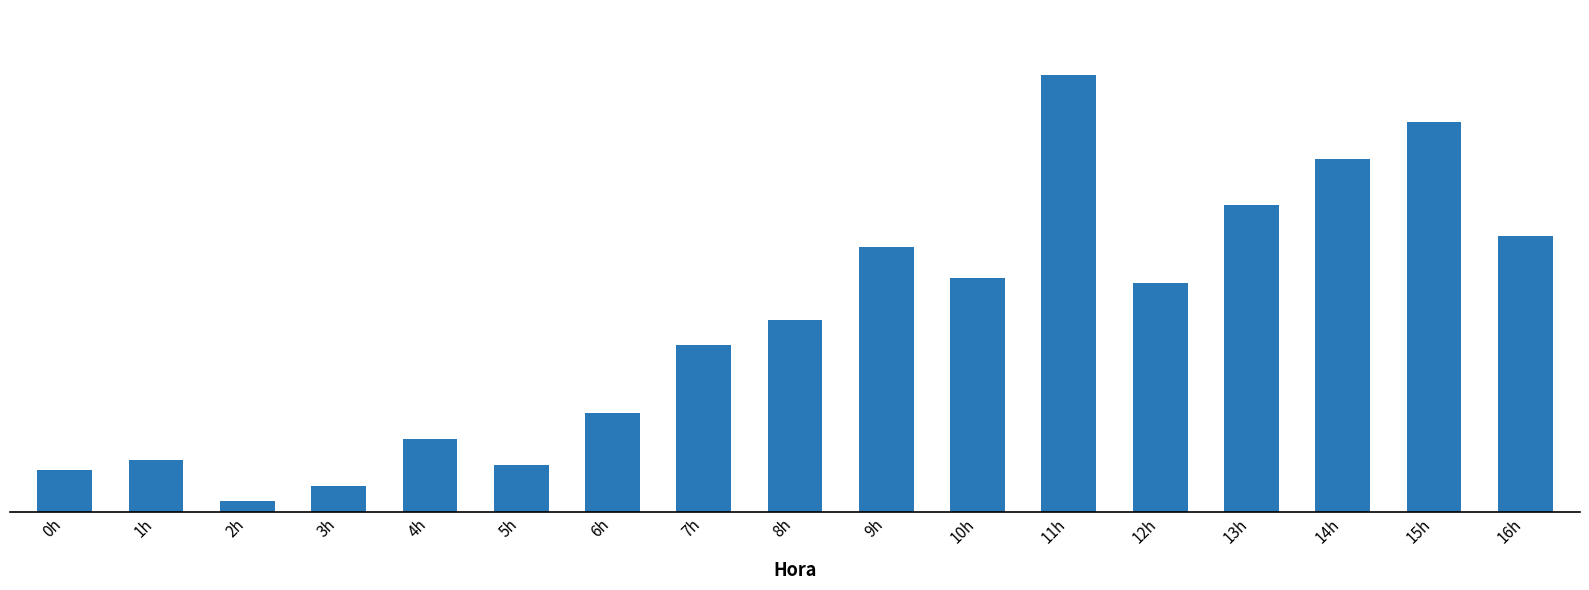

Does the chart contain any negative values?

No